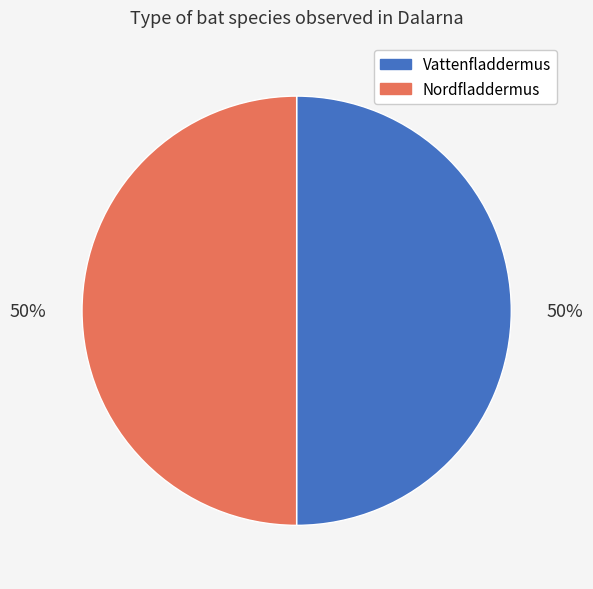

To the nearest percent, what percentage of the pie is Nordfladdermus?

50%